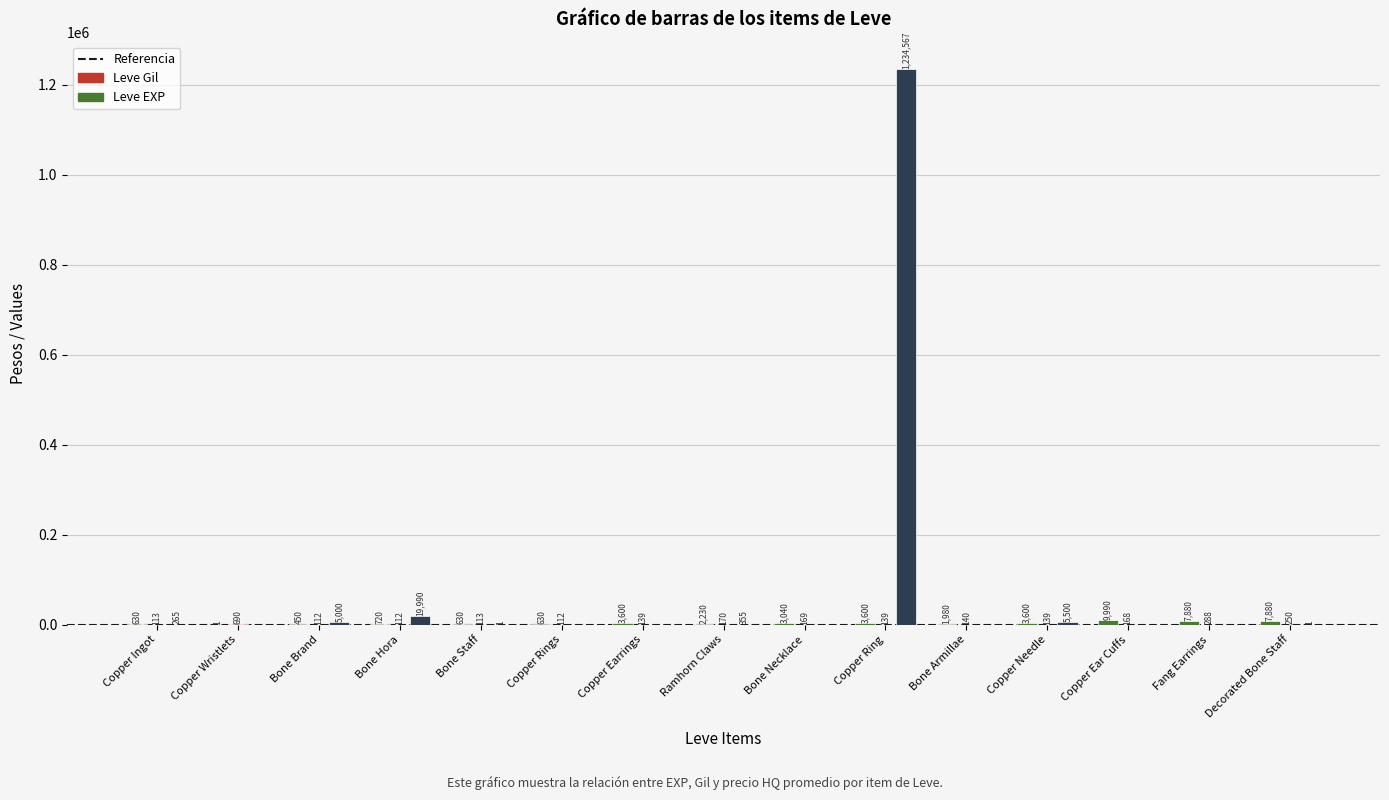

Are the bars horizontal?

No